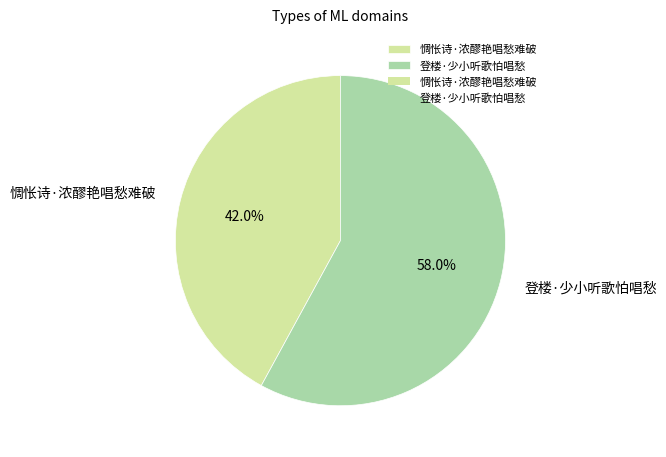

What is the smallest slice in the pie chart?

惆怅诗·浓醪艳唱愁难破